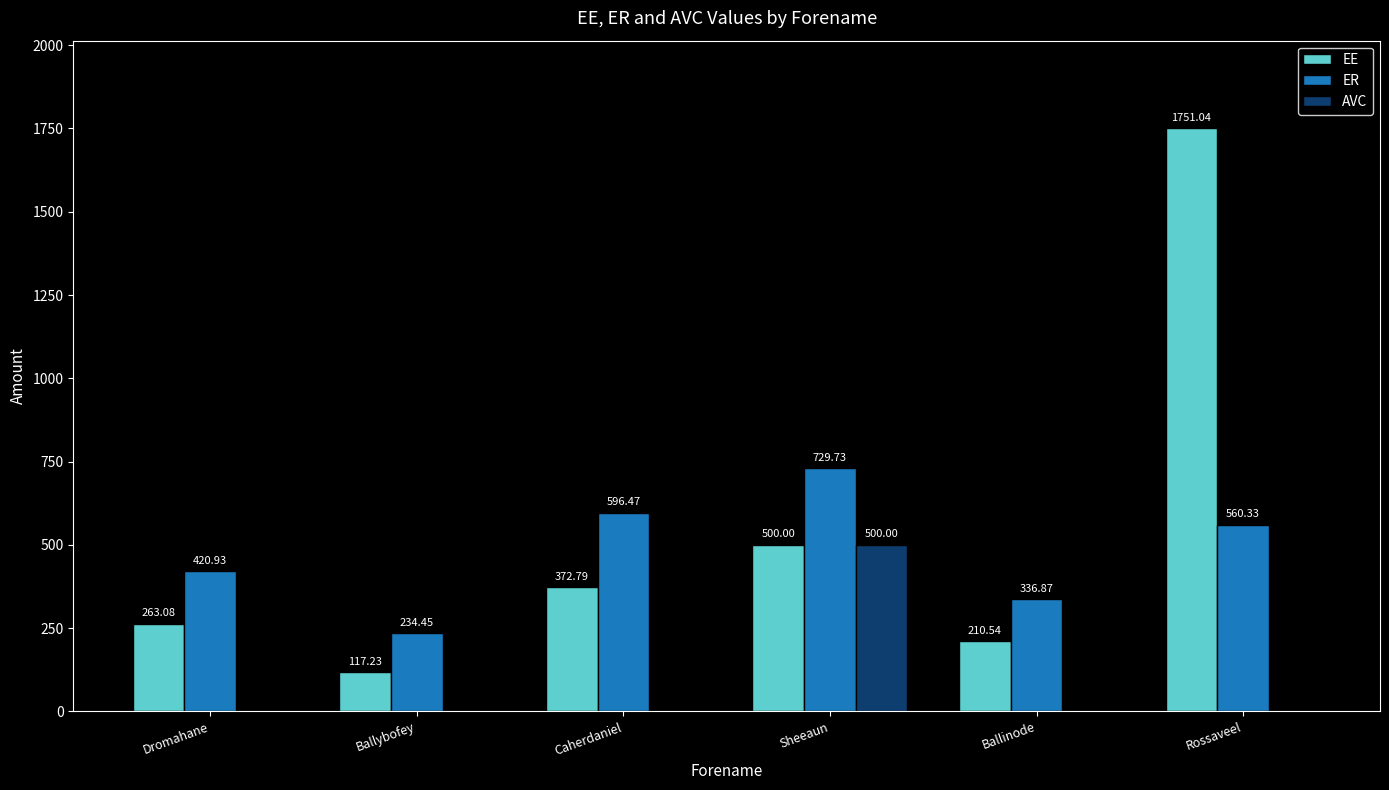

Between Ballybofey and Caherdaniel, which series saw the biggest shift?

ER